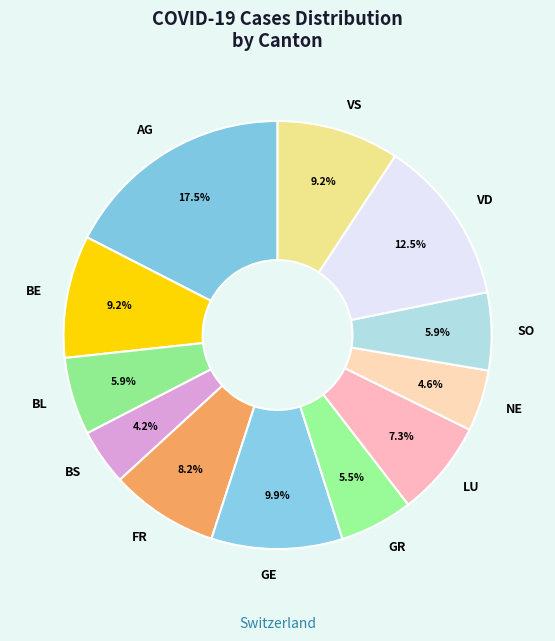

Count the number of slices in the pie.

12